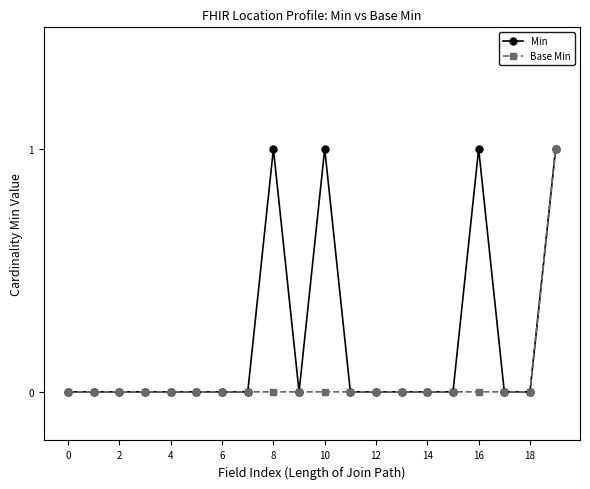

How many series are shown in this chart?

2